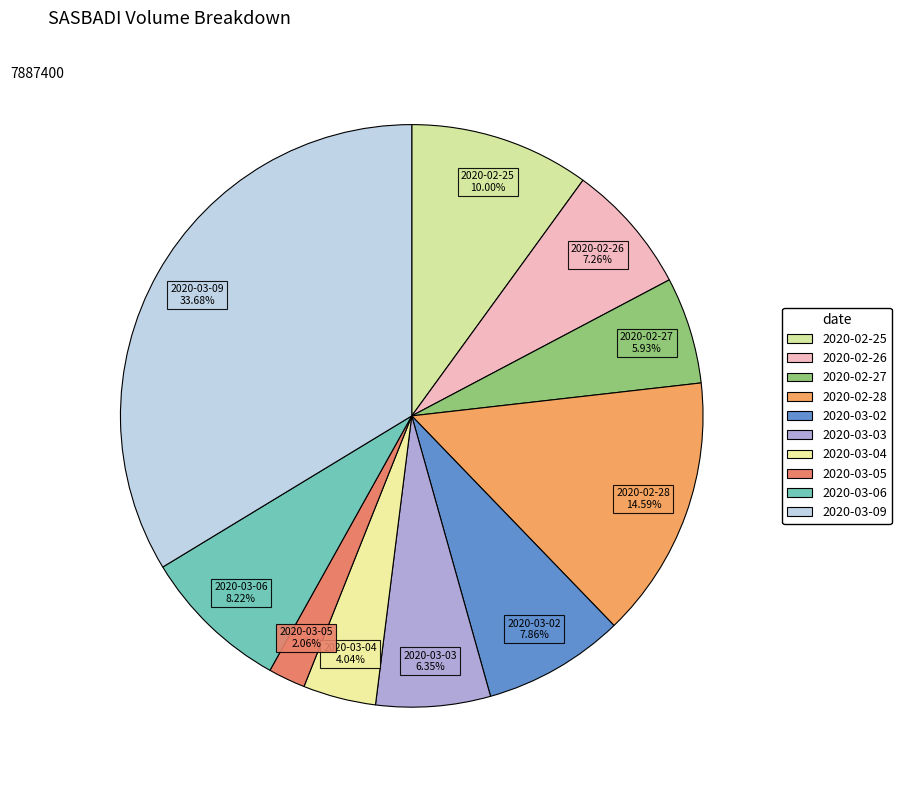

Rank the categories by value from lowest to highest.

2020-03-05, 2020-03-04, 2020-02-27, 2020-03-03, 2020-02-26, 2020-03-02, 2020-03-06, 2020-02-25, 2020-02-28, 2020-03-09